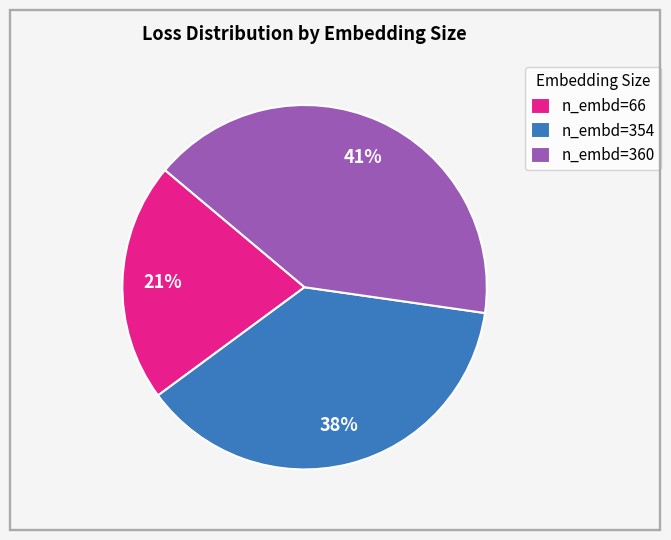

How many slices are in this pie chart?

3